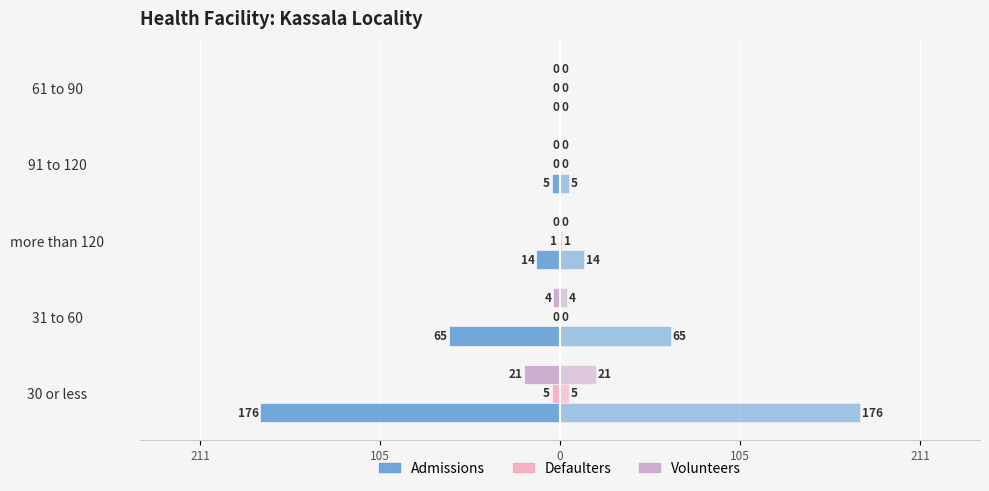

What is the average value of the Admissions series?

-52